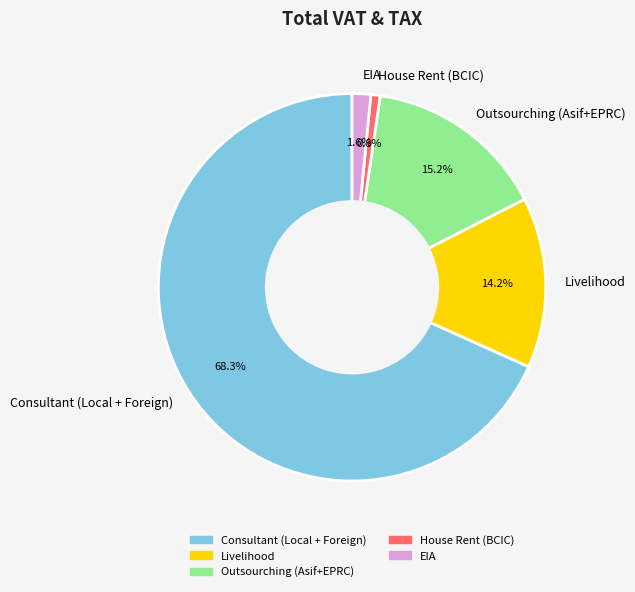

Is the sum of Outsourching (Asif+EPRC) and Consultant (Local + Foreign) greater than half?

Yes